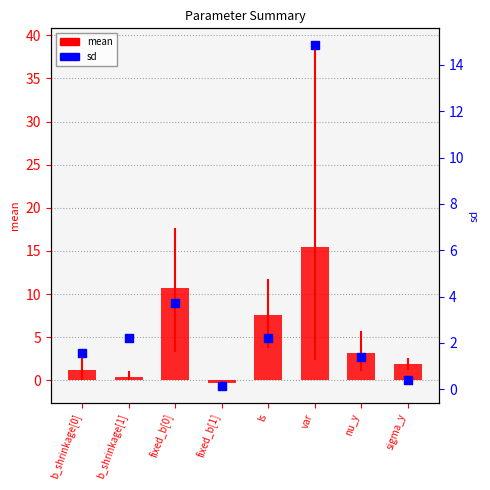

Which series has the largest total across all categories?

mean